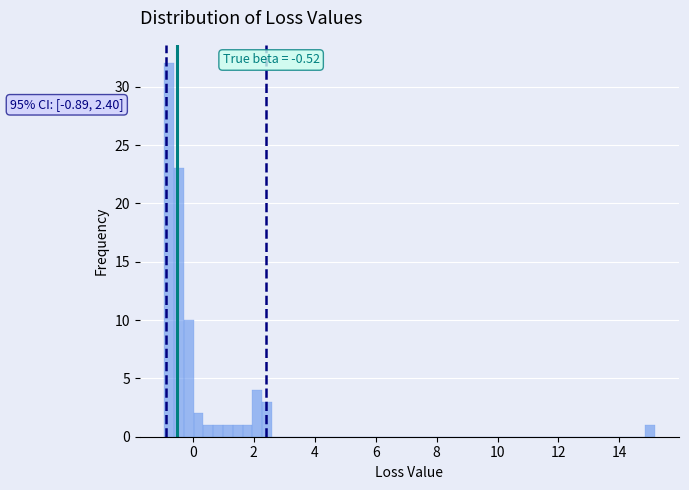

Around what value on the x-axis is the tallest bar? Give the approximate position of its centre, as read against the axis.

-0.8